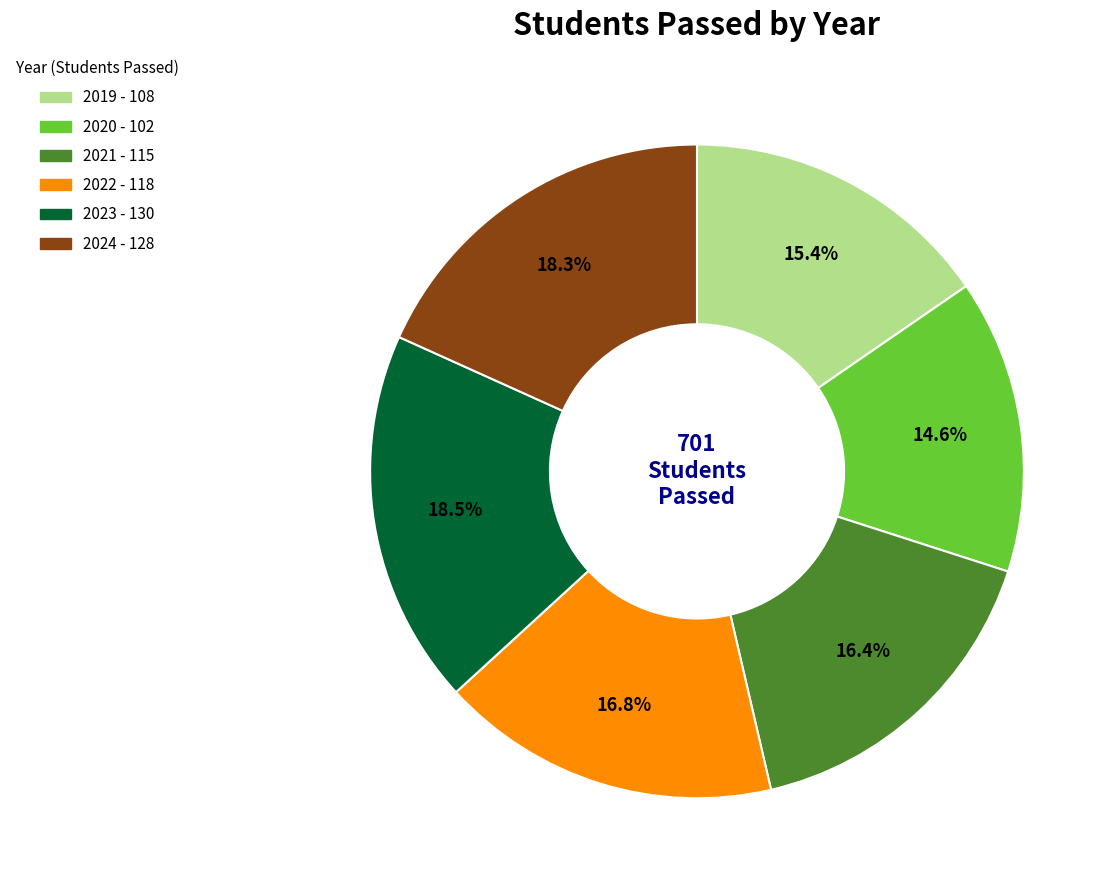

What percentage is NOT represented by 2021?

83.6%